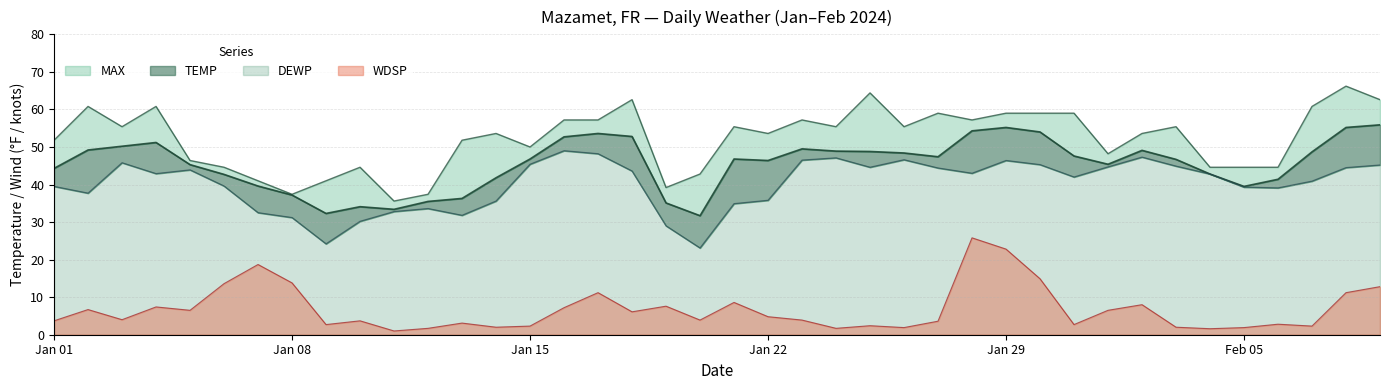

Between 2024-01-03 and 2024-02-07, which is larger?

2024-02-07